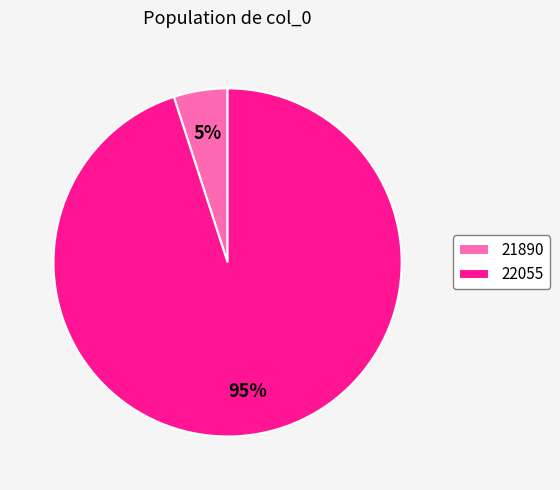

Count the number of slices in the pie.

2